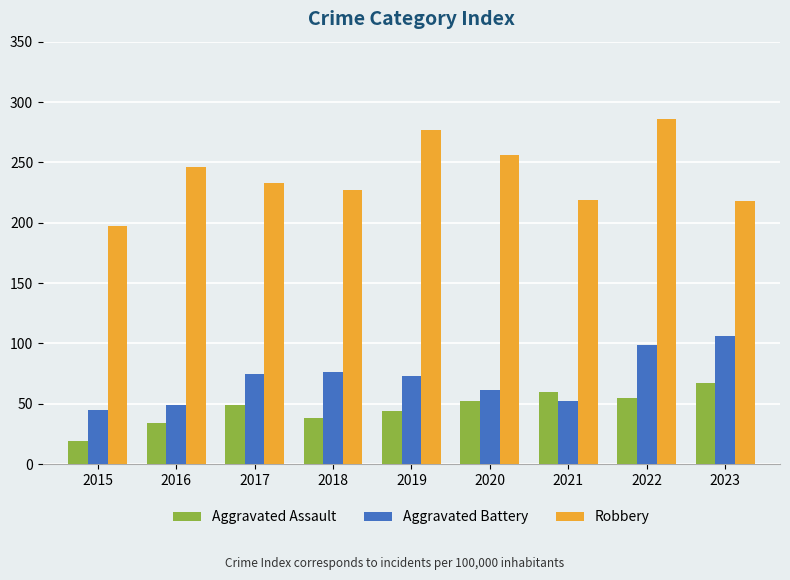

Is the value of Aggravated Assault at 2021 greater than the value of Robbery at 2020?

No